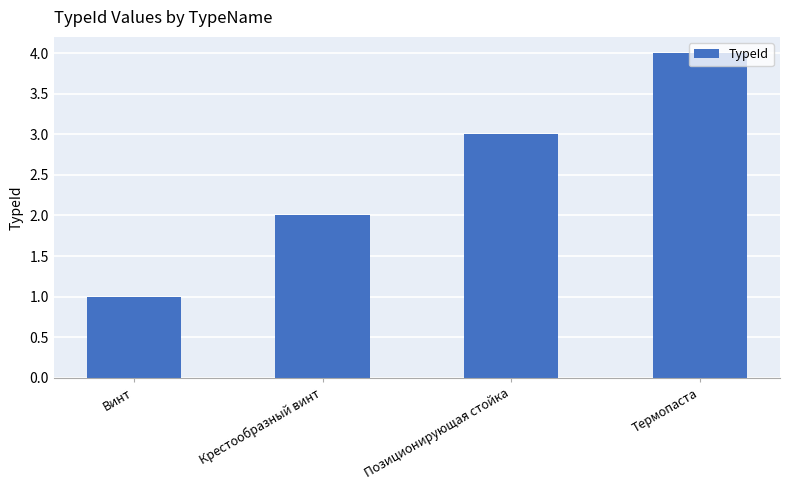

What is the ratio of the value at Крестообразный винт to the value at Винт?

2.0